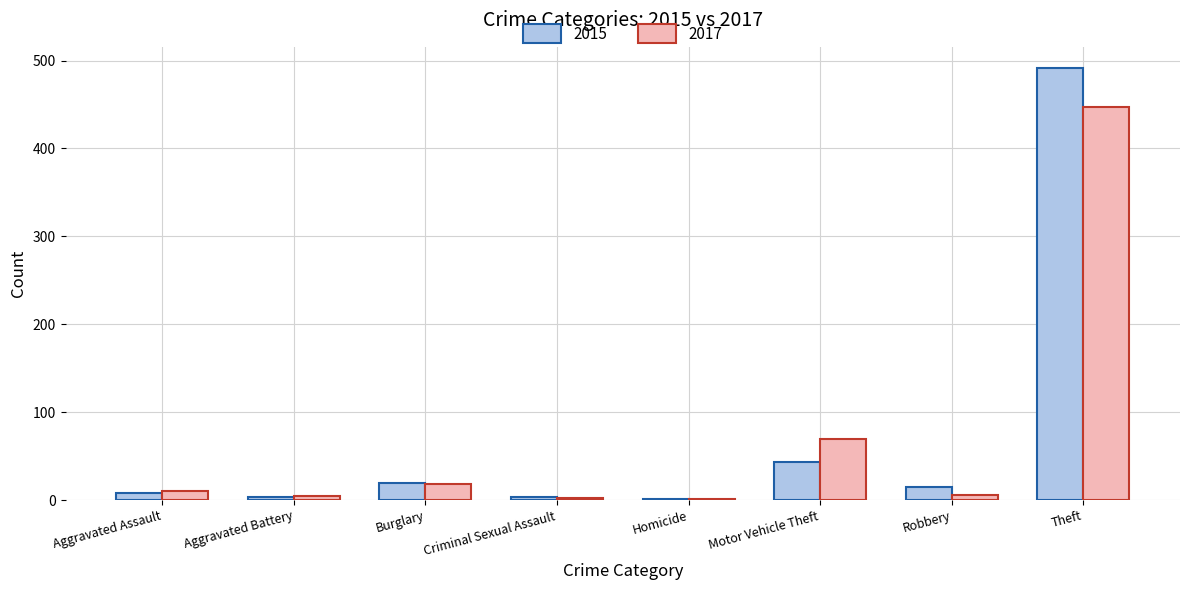

At which category is the sum across all series the highest?

Theft